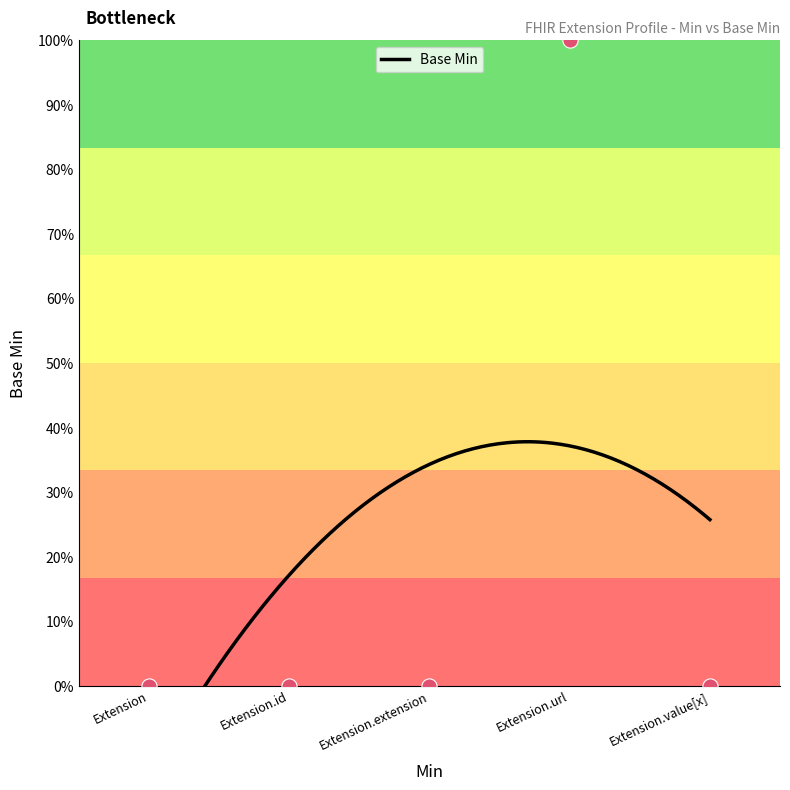

What is the change in value from Extension.id to Extension.url?

+100